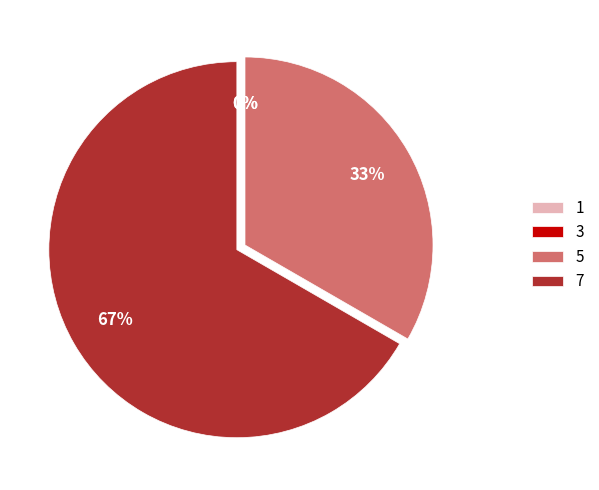

How many slices are in this pie chart?

4